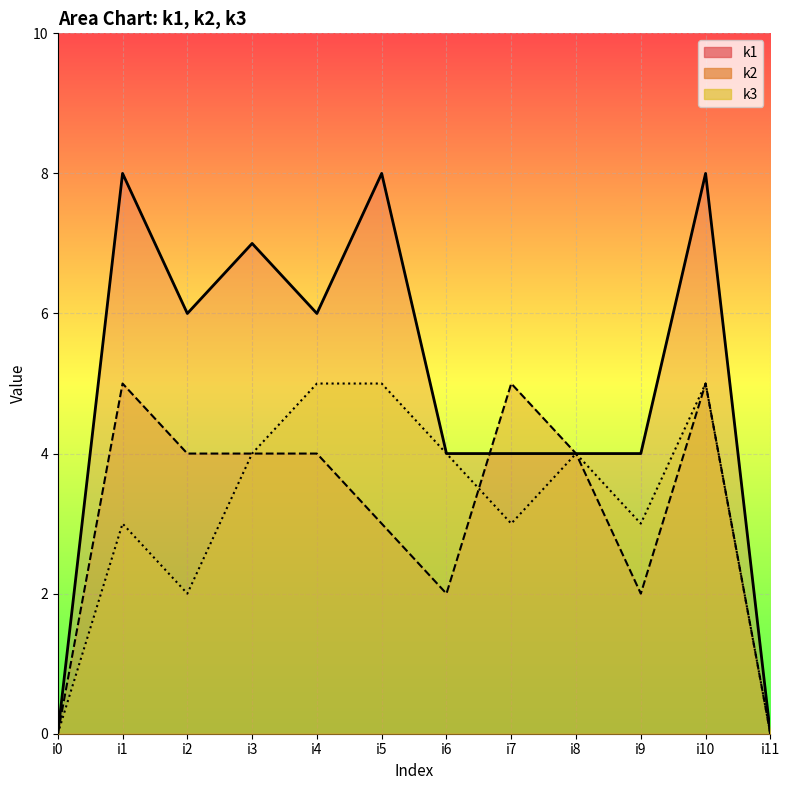

How many series are shown in this chart?

3